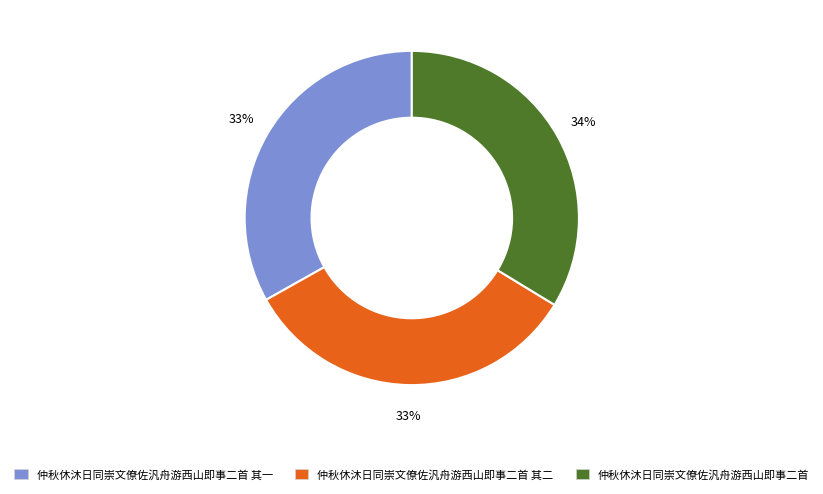

How many slices are in this pie chart?

3